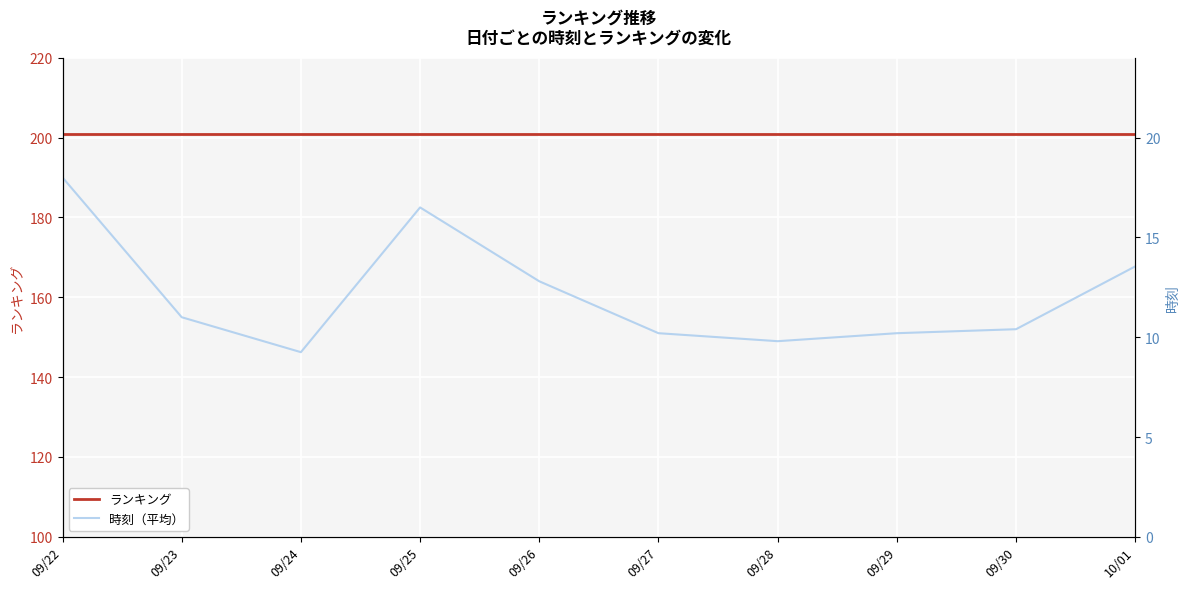

Reading left to right, transcribe all the data shown in this chart.

ランキング: 09/22=201.0	09/23=201.0	09/24=201.0	09/25=201.0	09/26=201.0	09/27=201.0	09/28=201.0	09/29=201.0	09/30=201.0	10/01=201.0
時刻（平均）: 09/22=18.0	09/23=11.0	09/24=9.2	09/25=16.5	09/26=12.8	09/27=10.2	09/28=9.8	09/29=10.2	09/30=10.4	10/01=13.5